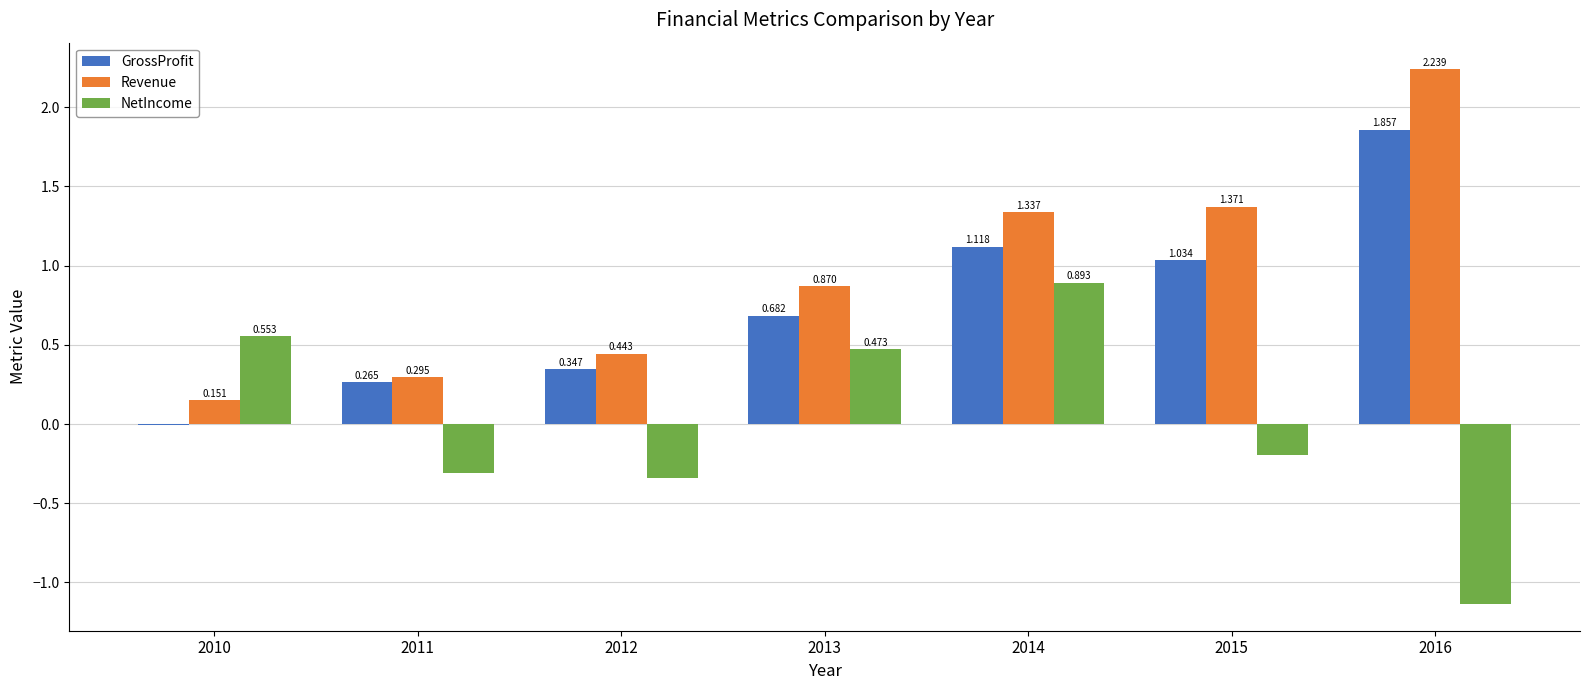

The value of GrossProfit at 2012 is 0.6. True or false?

False